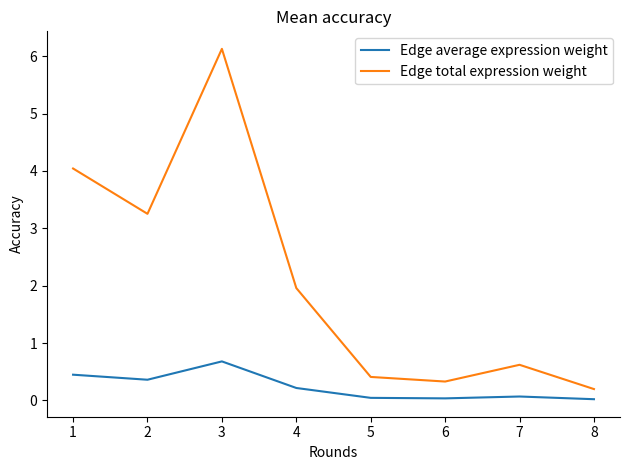

The value of Edge total expression weight at 2 is 3.3. True or false?

True